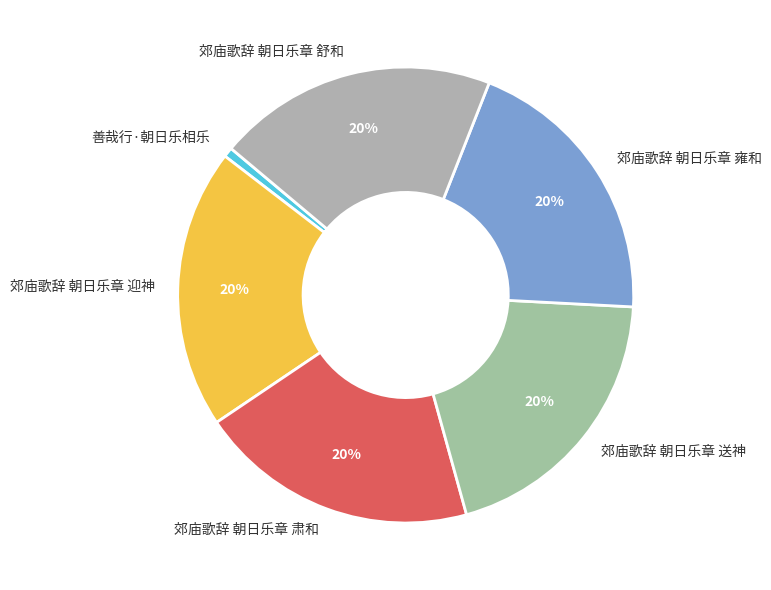

Between 郊庙歌辞 朝日乐章 雍和 and 善哉行·朝日乐相乐, which is larger?

郊庙歌辞 朝日乐章 雍和